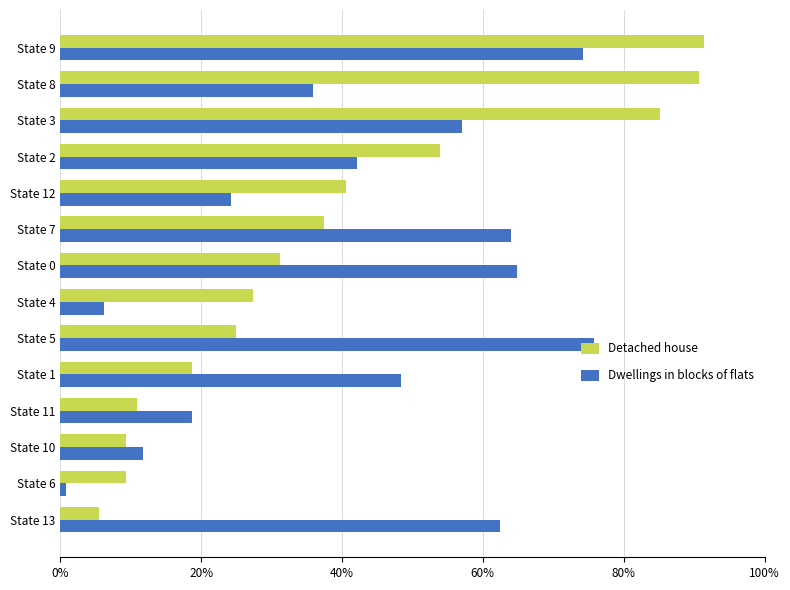

List the series in order of their peak value, lowest first.

Dwellings in blocks of flats, Detached house